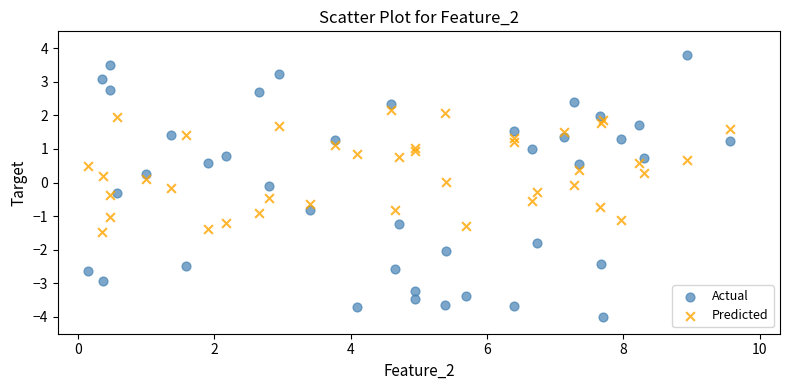

Which series has the largest Y range (max minus min)?

Actual